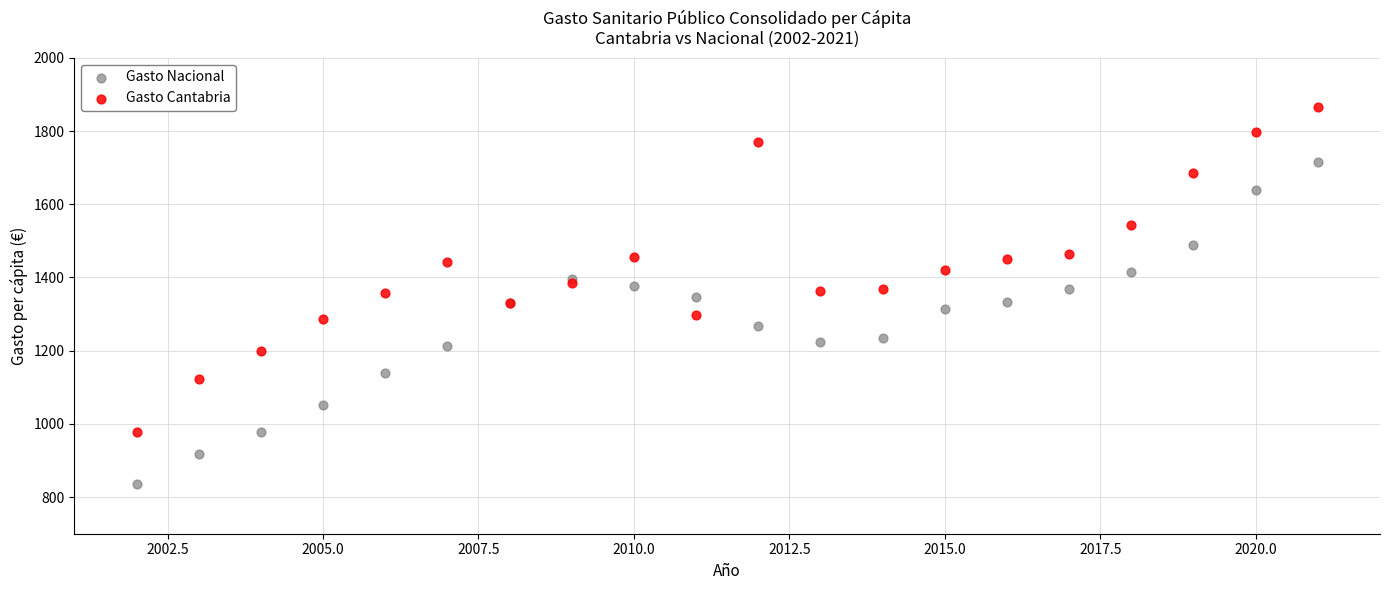

Which series contains the lowest Y value?

Gasto Nacional